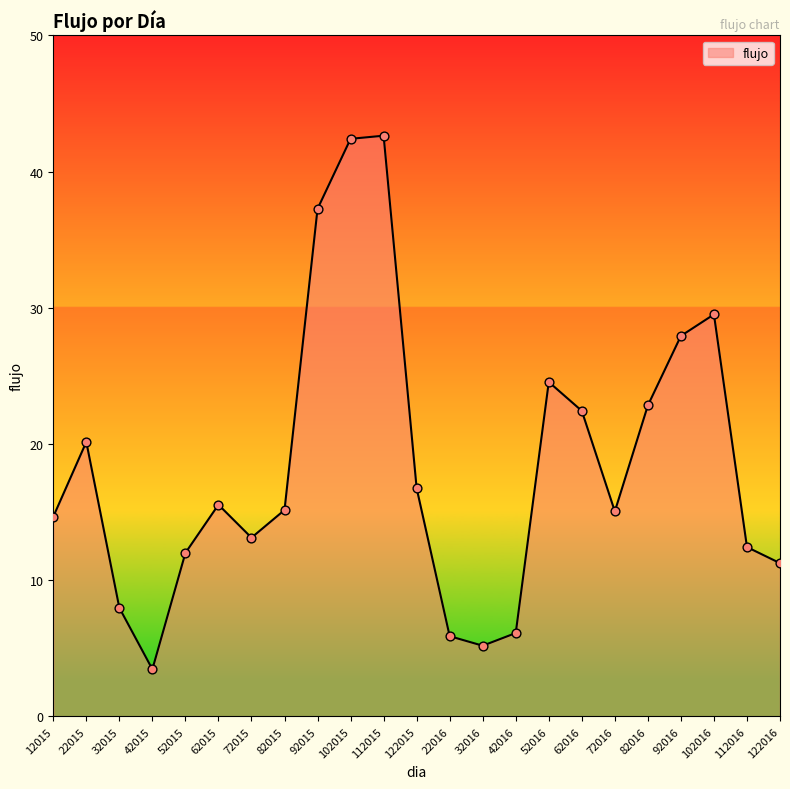

What is the change in value from 22016 to 52016?

+18.7